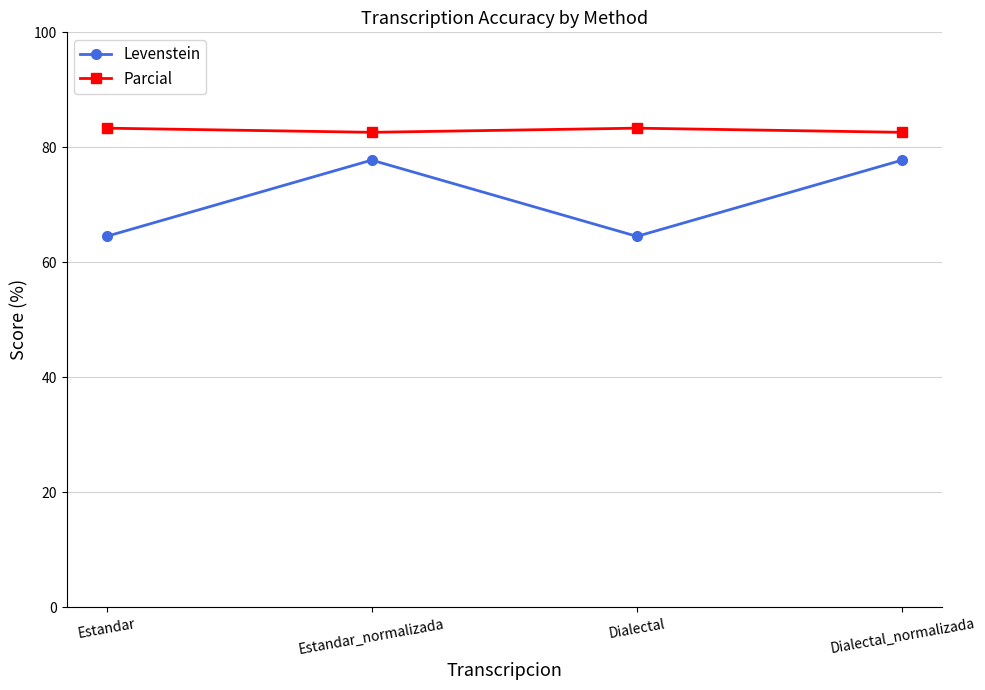

What is the highest value of the Parcial series?

83.3